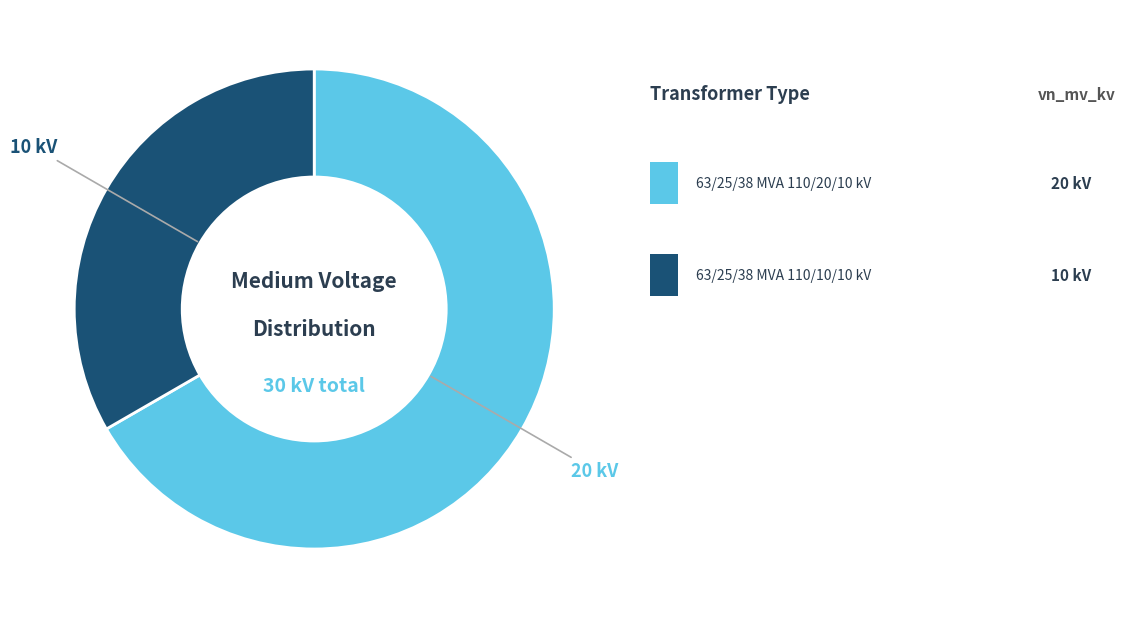

How many slices are in this pie chart?

2